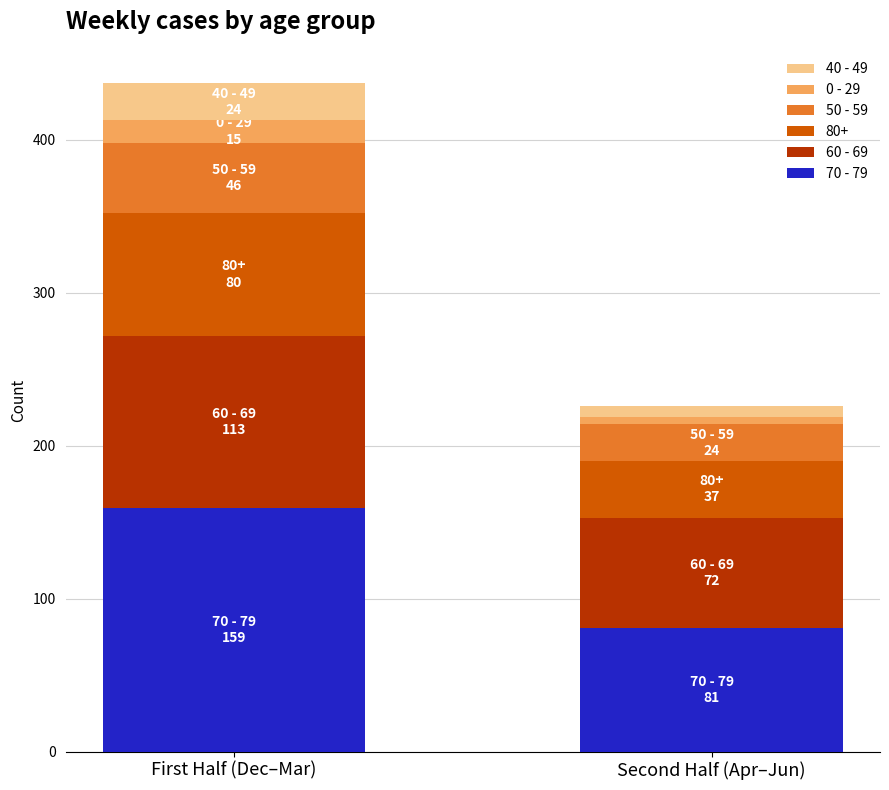

Count the number of categories in the chart.

2